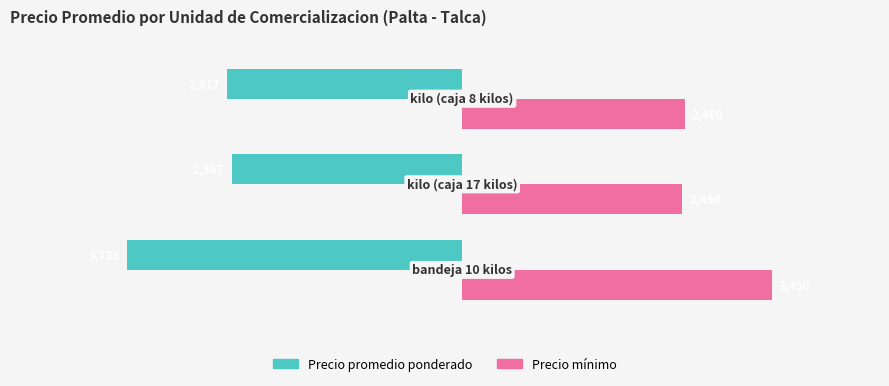

What is the maximum value shown in the chart?

3450